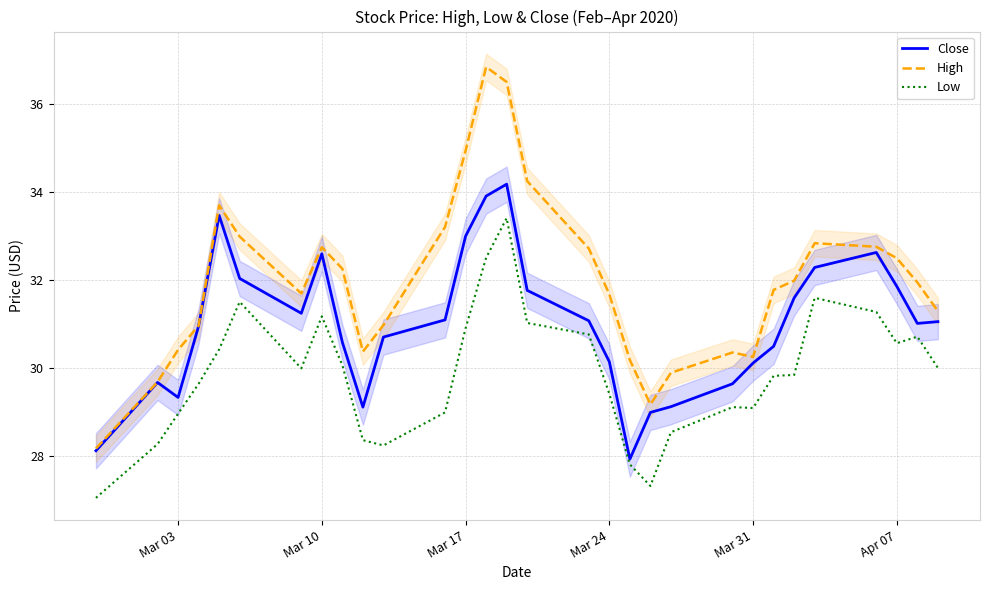

What is the maximum value for Low?

33.4